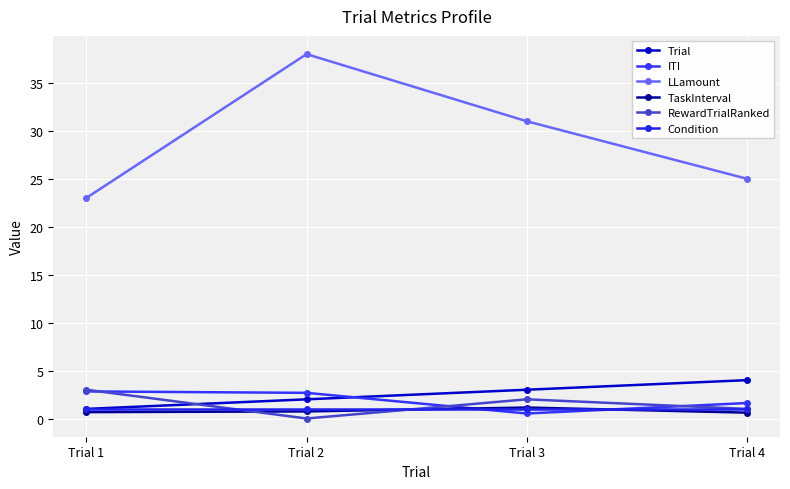

What are all the series names shown in the legend?

Trial, ITI, LLamount, TaskInterval, RewardTrialRanked, Condition